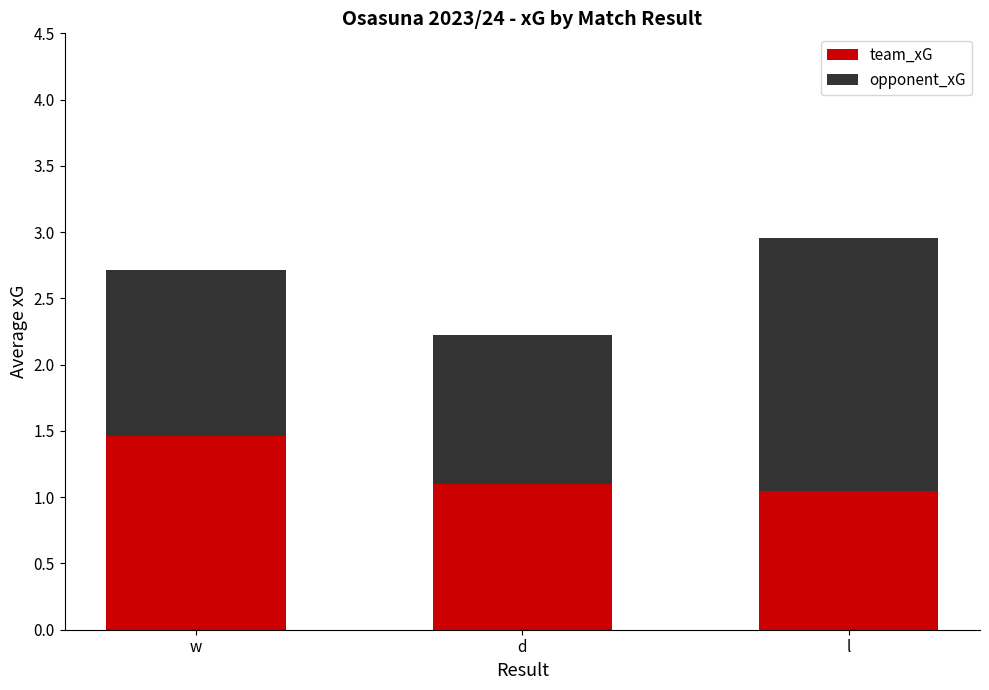

What is the maximum value for team_xG?

1.5